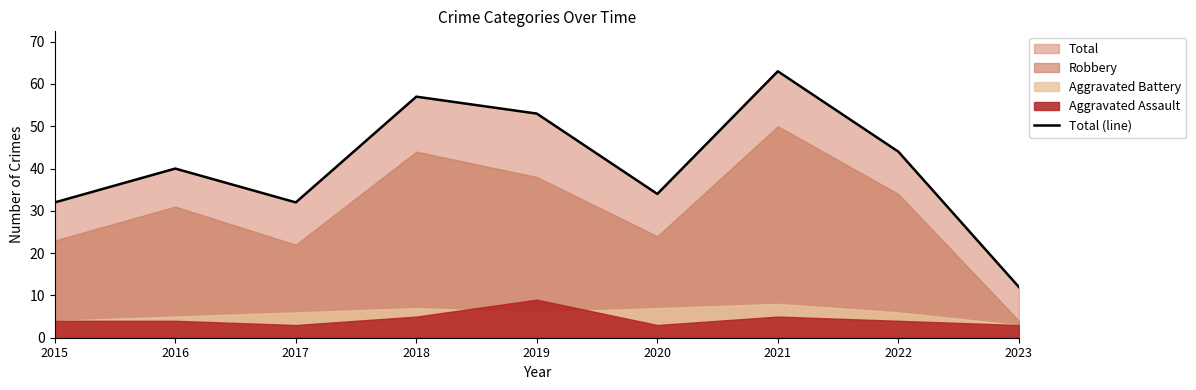

How many lines are shown in the chart?

1